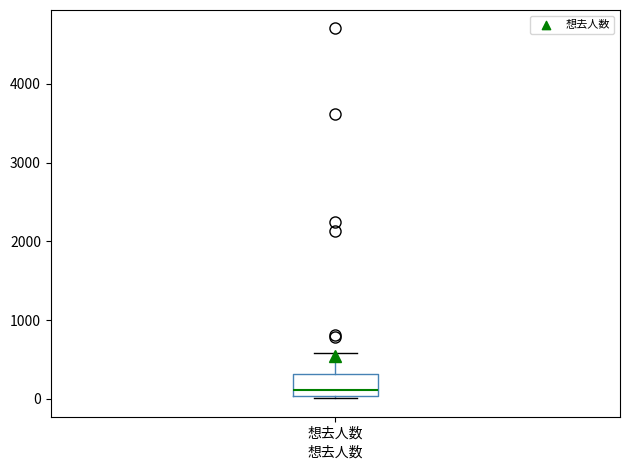

Where is the upper edge of the box for 想去人数 on the y-axis? The values are not printed on the chart, so give them approximately, as read against the axis.

300